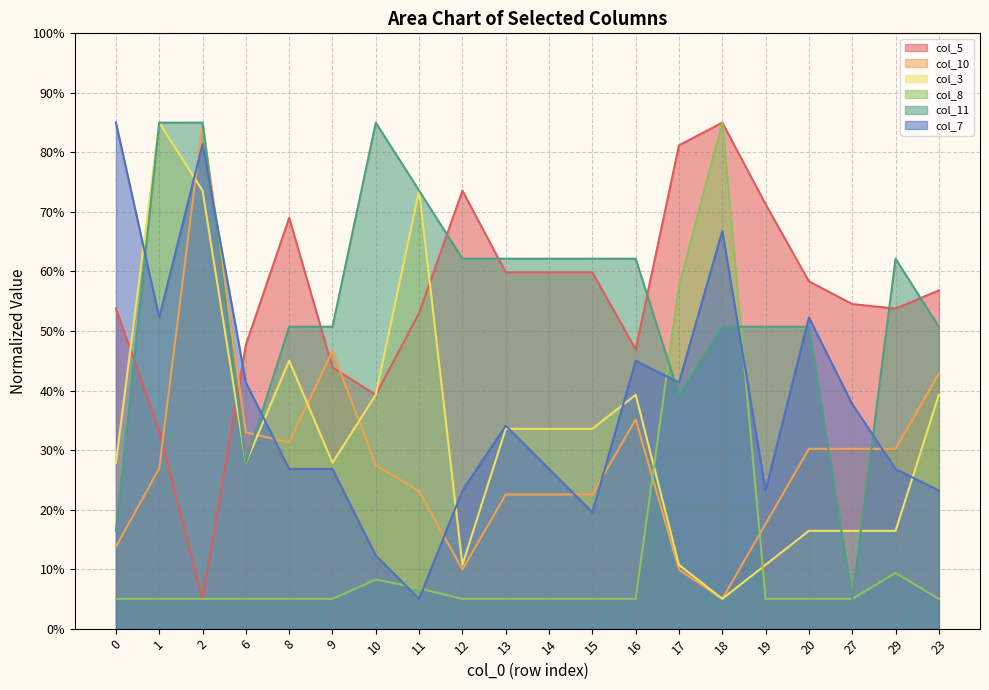

Count the number of data series in this chart.

6